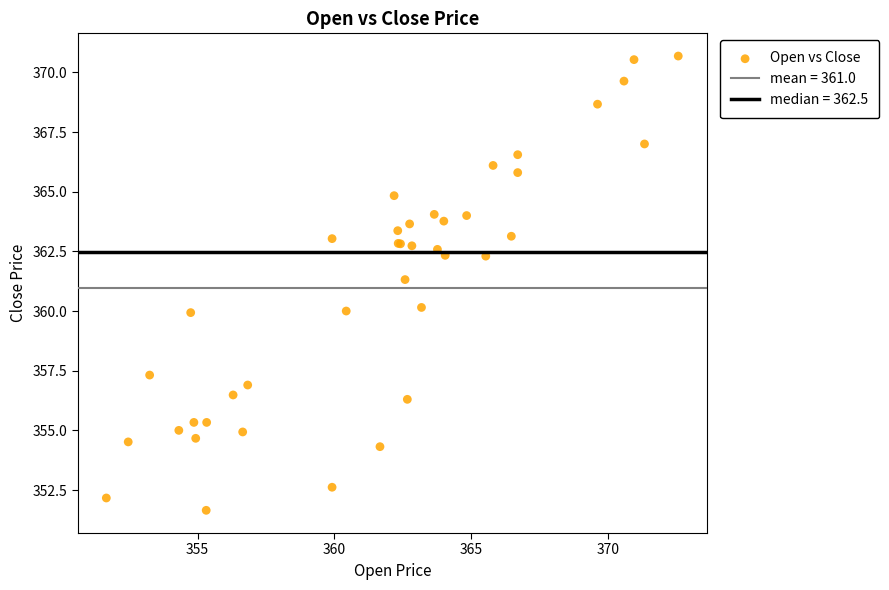

What Y value in the scatter plot is closest to 361?

361.3